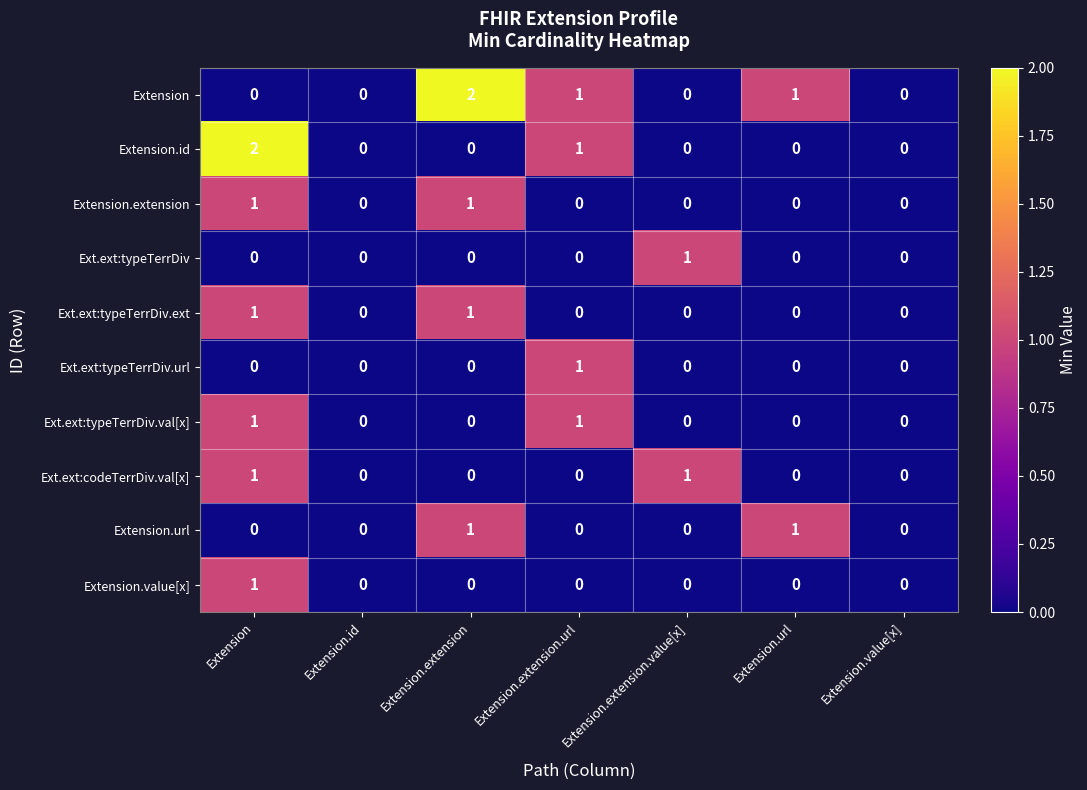

At which category is the sum across all series the highest?

Extension